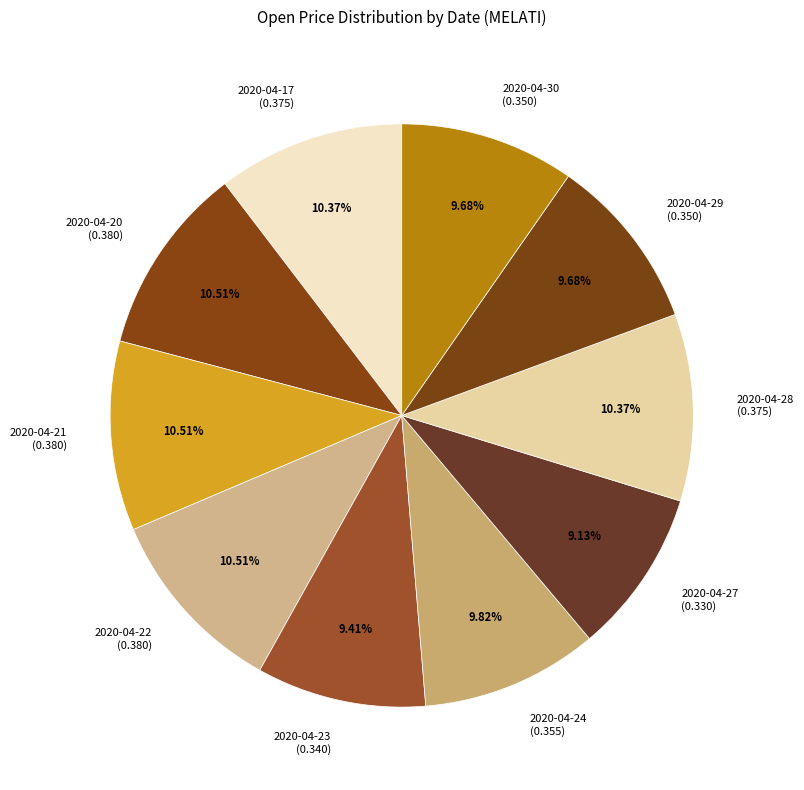

Do 2020-04-21 (0.380) and 2020-04-22 (0.380) together represent more than half of the pie?

No